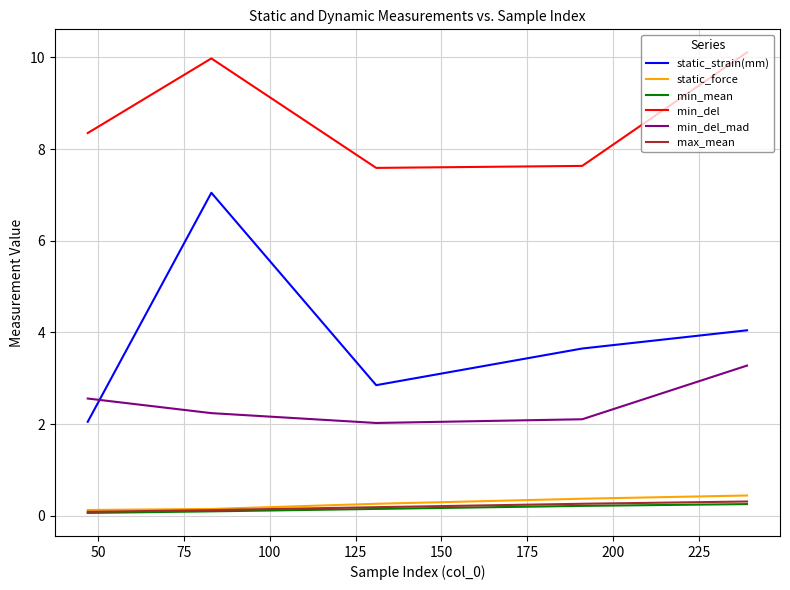

What is the maximum value shown in the chart?

10.1